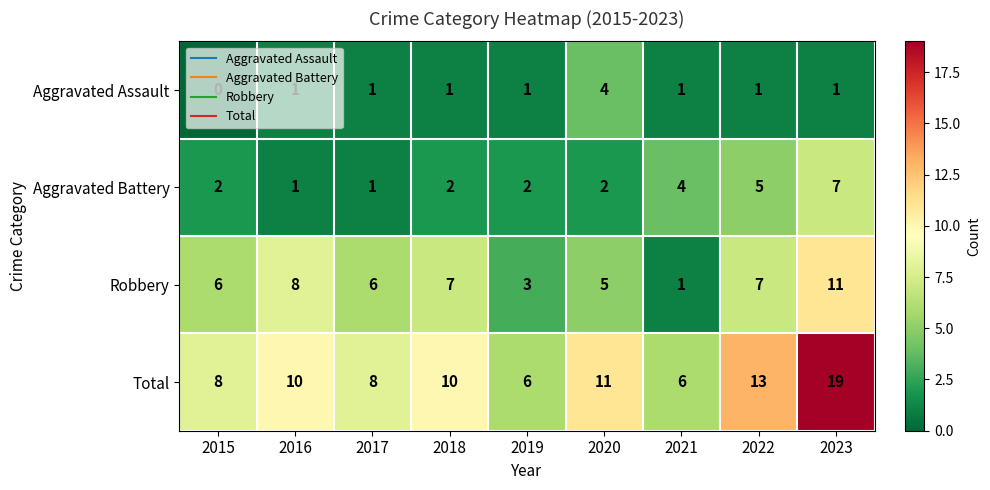

How many values in Aggravated Assault are above zero?

8